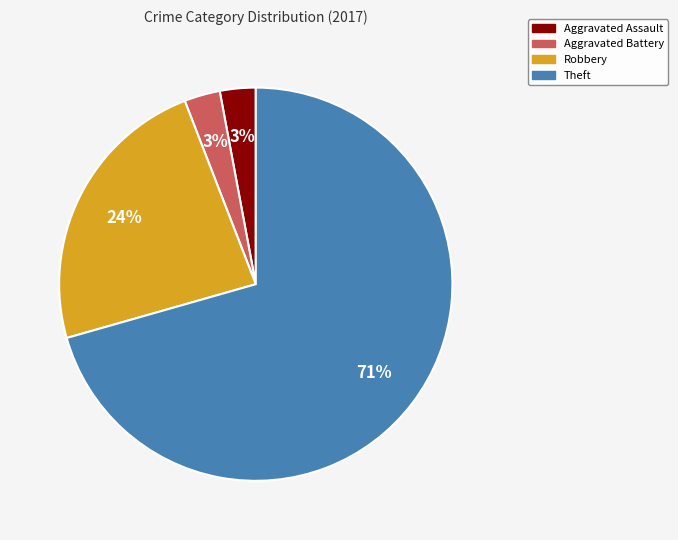

To the nearest percent, what is the average slice percentage?

25%